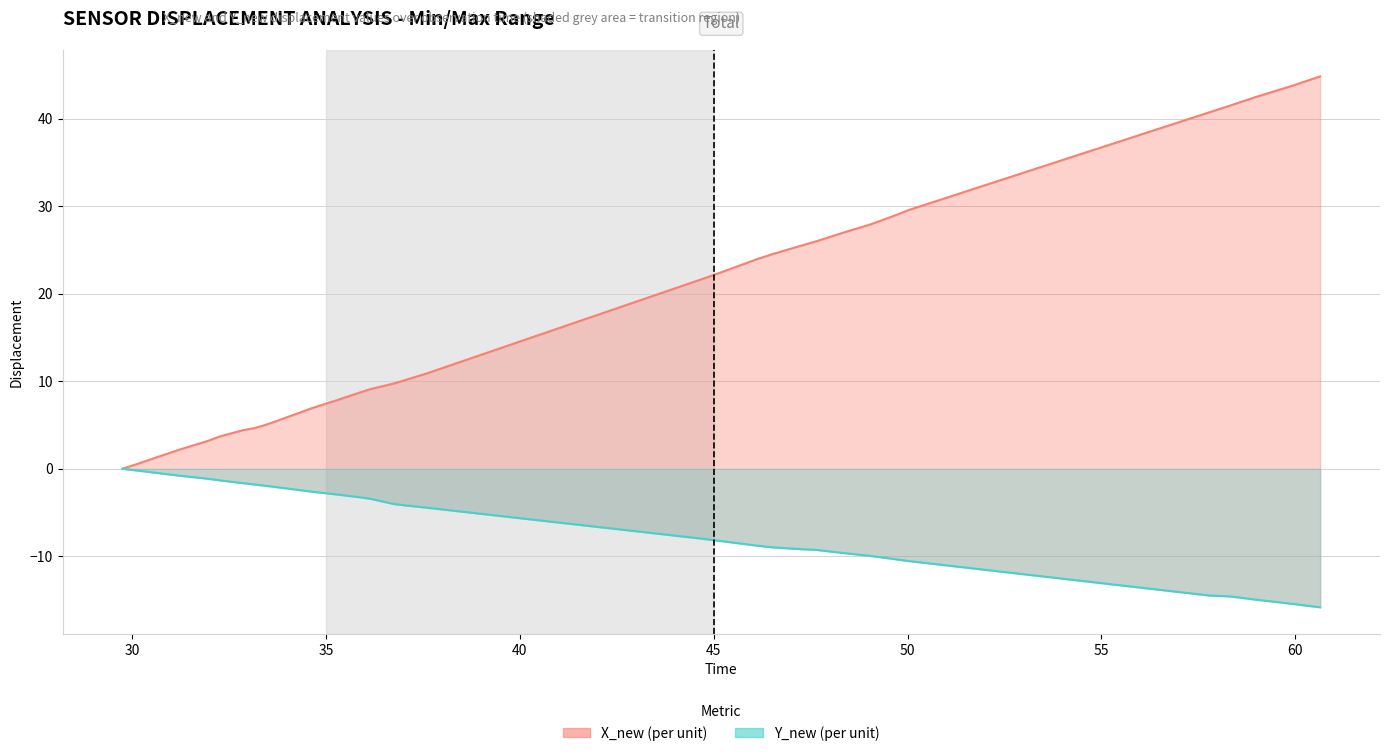

Which series has the largest total across all categories?

X_new trajectory